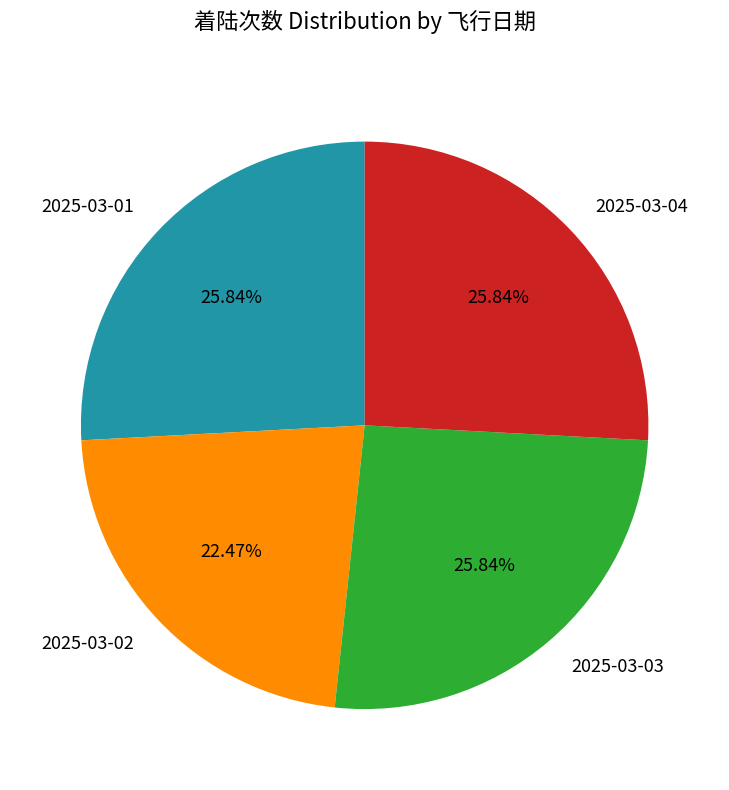

Does 2025-03-02 account for over 50% of the chart?

No